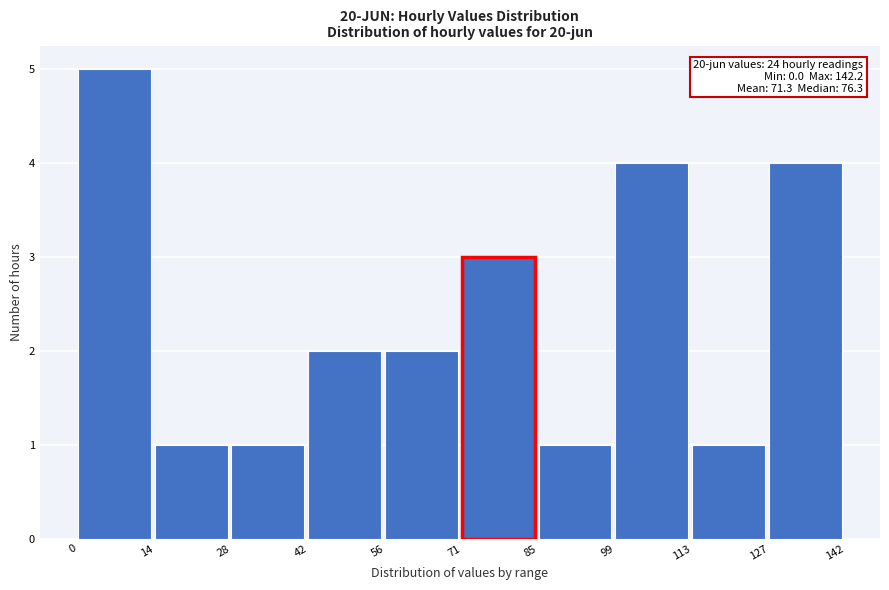

Over which range of the x-axis is the bar tallest?

0 to 14